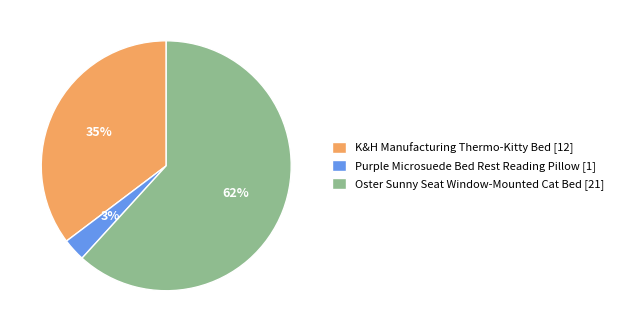

Do Oster Sunny Seat Window-Mounted Cat Bed [21] and Purple Microsuede Bed Rest Reading Pillow [1] together represent more than half of the pie?

Yes